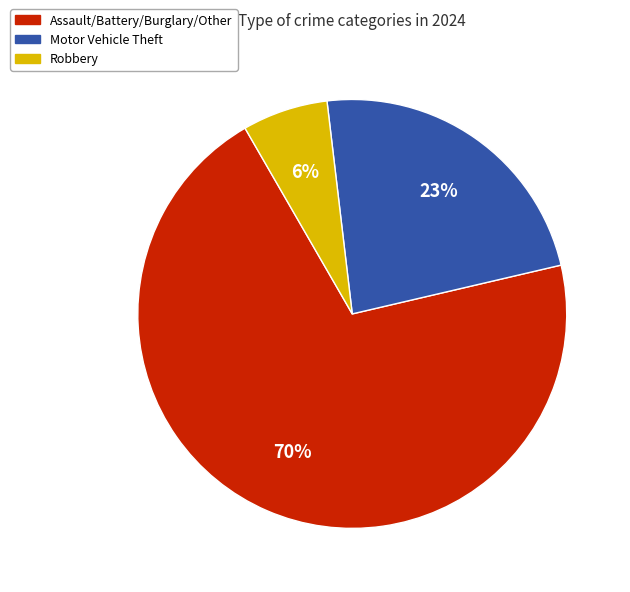

To the nearest percent, what is the average slice percentage?

33%